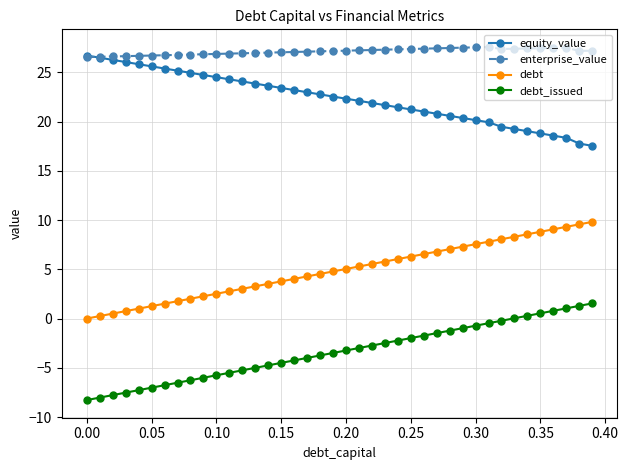

True or false: enterprise_value and debt_issued intersect in this chart.

False